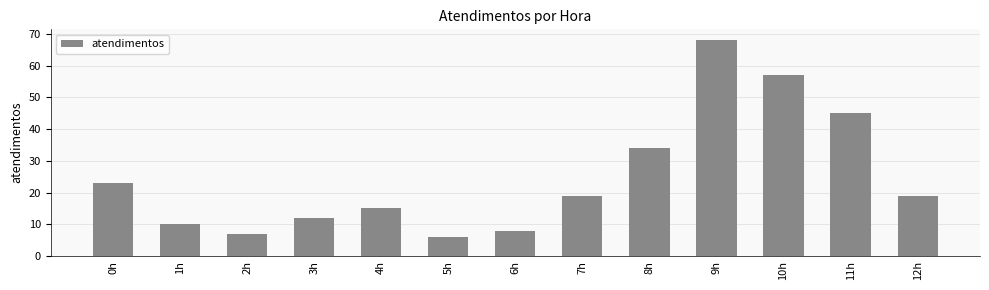

Approximately how many times larger is the value at 2h compared to 5h?

1.2